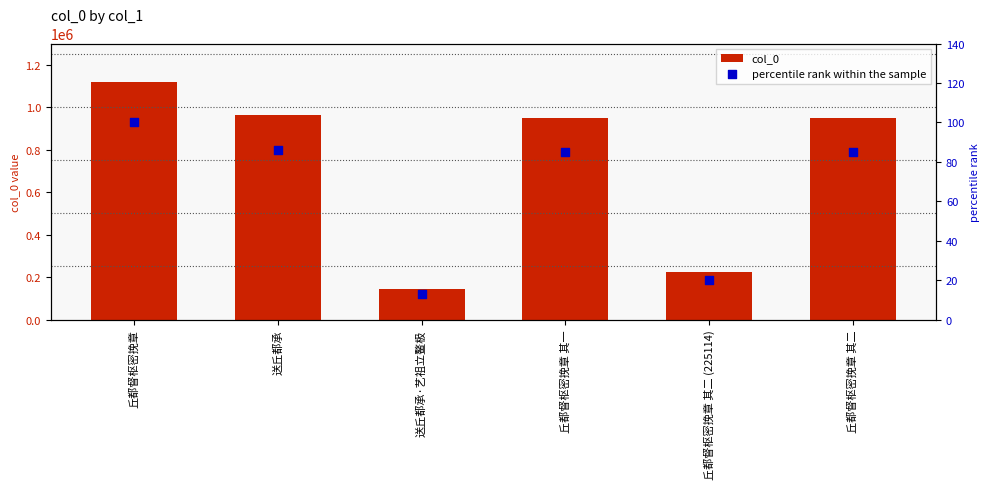

Which series has the largest Y range (max minus min)?

col_0